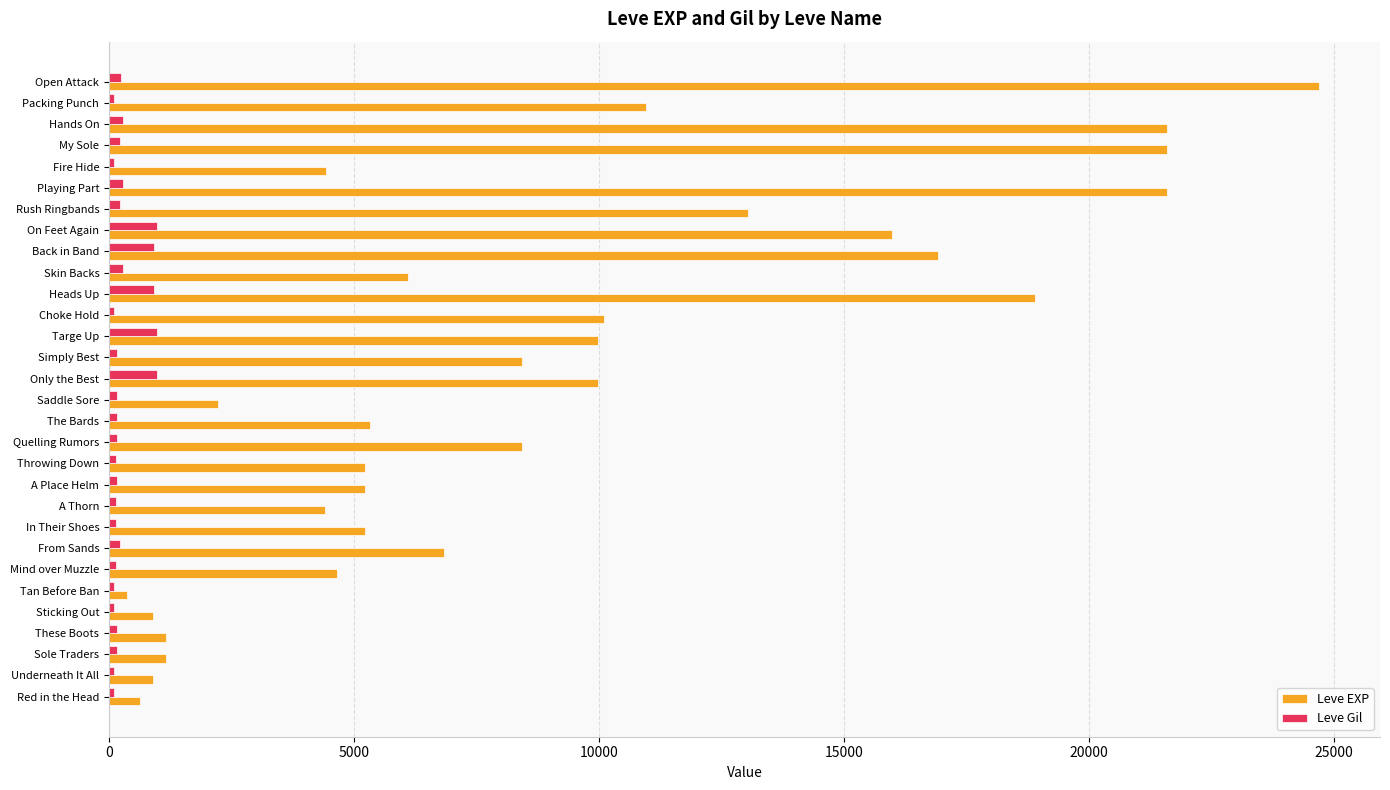

How many distinct data groups are displayed?

2